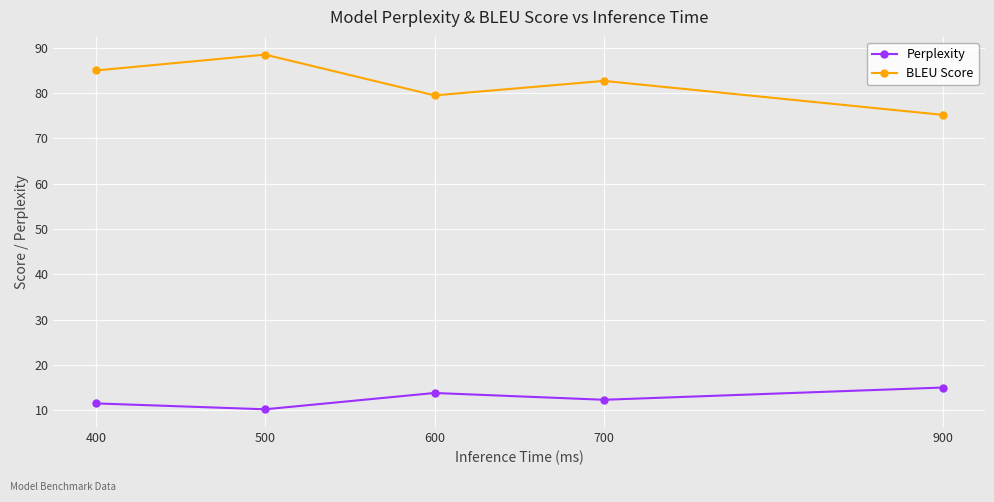

Is this an area chart (filled region under the line)?

No